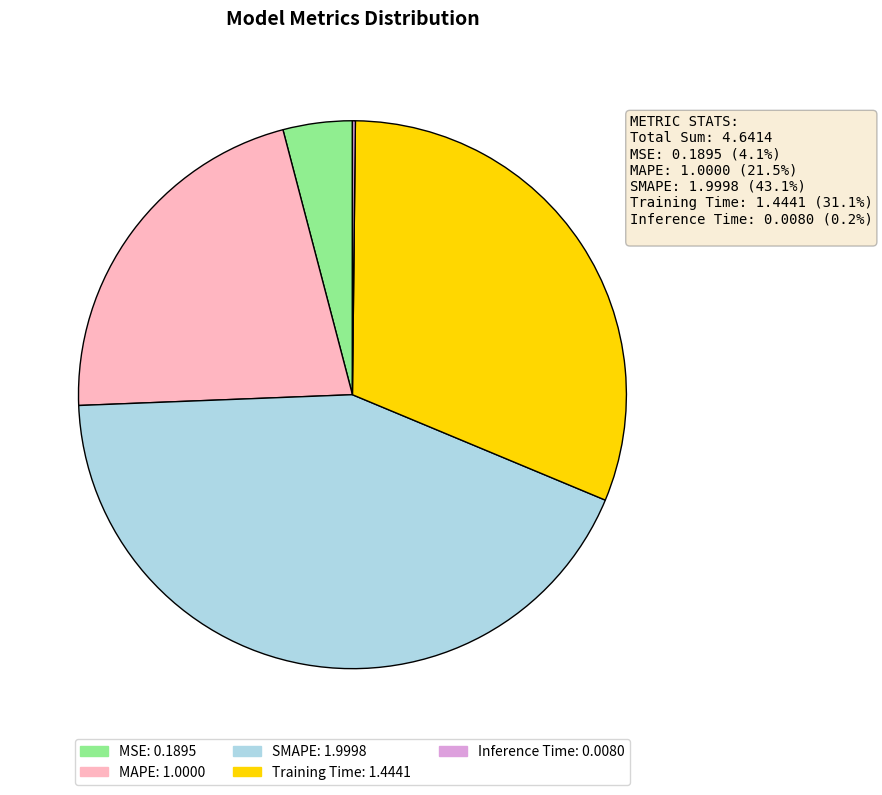

What is the largest slice in the pie chart?

SMAPE